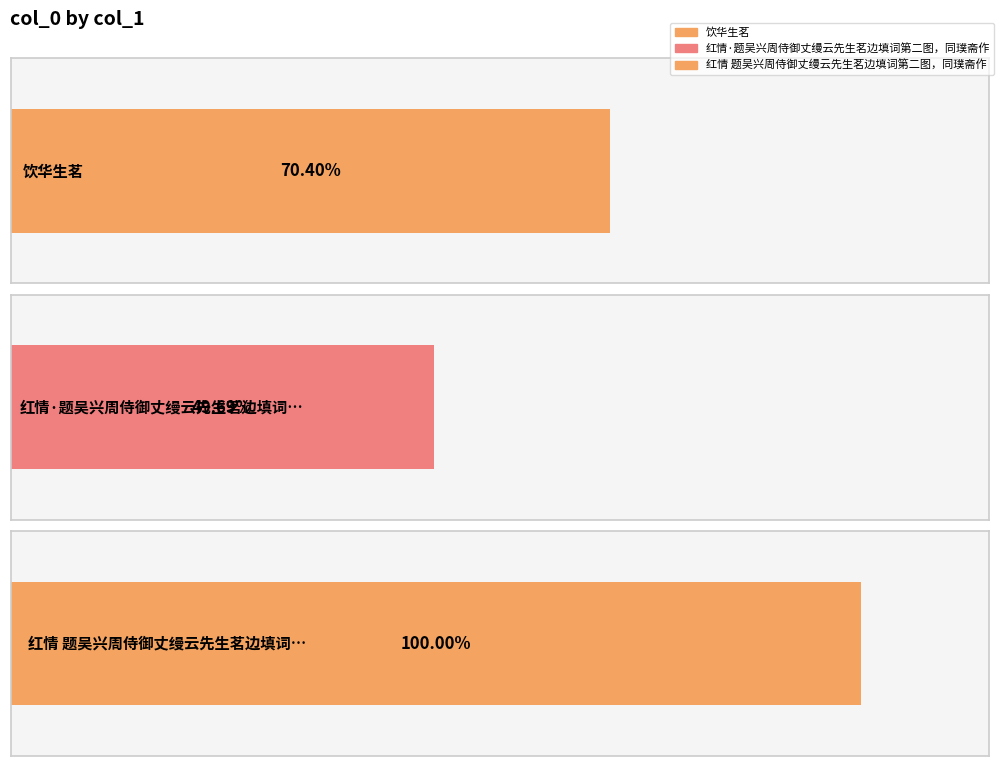

List the labels in order of value, smallest first.

红情·题吴兴周侍御丈缦云先生茗边填词第二图，同璞斋作, 饮华生茗, 红情 题吴兴周侍御丈缦云先生茗边填词第二图，同璞斋作